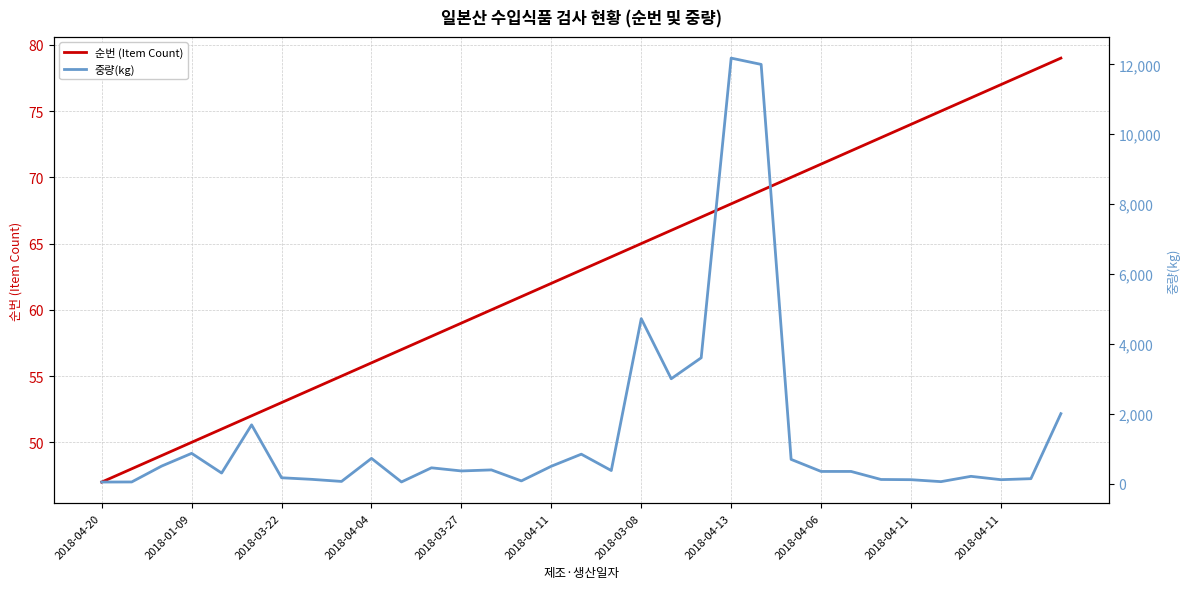

Read the 중량(kg) value at 2018-03-27.

360